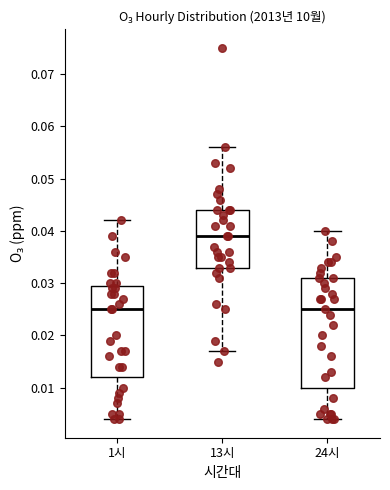

Reading left to right, read every box against the y-axis: the position of its median line, the range the box covers, and the ends of its whiskers. The values are not printed on the chart, so give them approximately, as read against the axis.

1시: median 0.025, box 0.012 to 0.030, whiskers 0.004 to 0.042
13시: median 0.039, box 0.033 to 0.044, whiskers 0.017 to 0.056
24시: median 0.025, box 0.010 to 0.031, whiskers 0.004 to 0.040